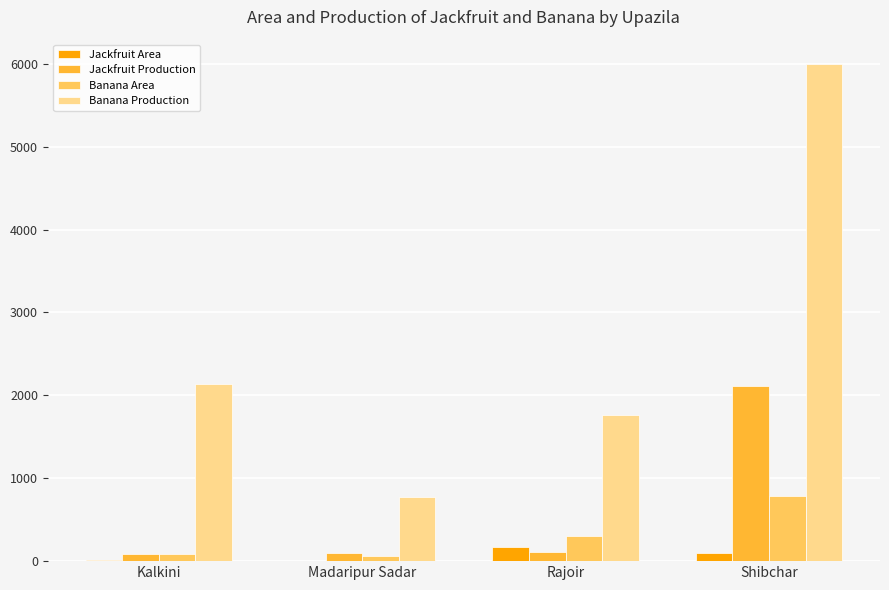

Where is Banana Production nearest to the value 3380?

Kalkini